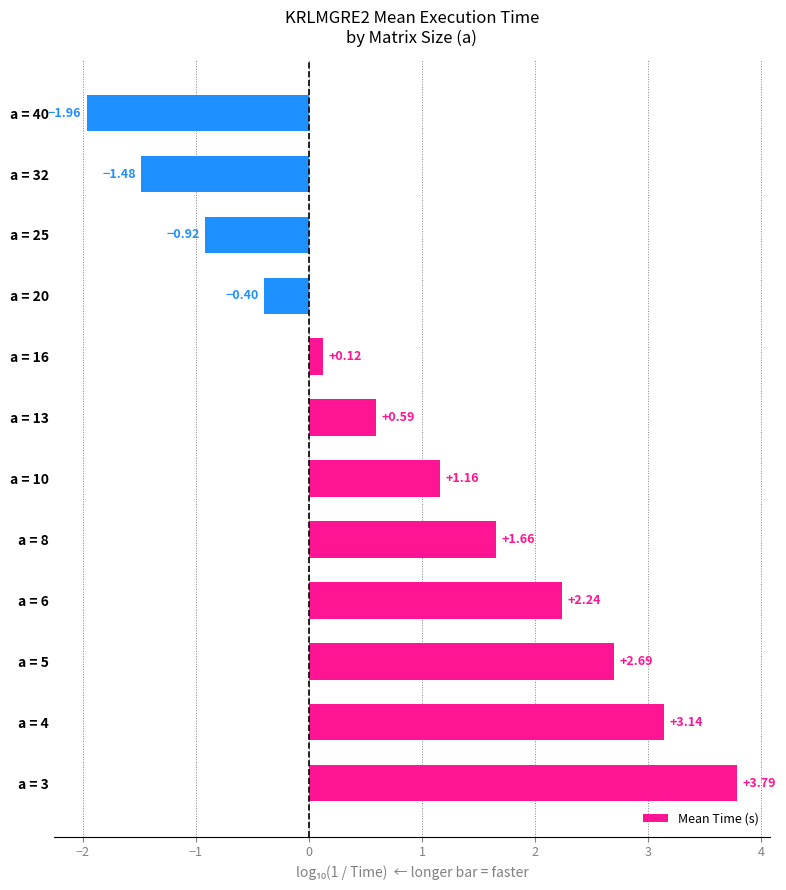

List the labels in order of value, largest first.

a = 3, a = 4, a = 5, a = 6, a = 8, a = 10, a = 13, a = 16, a = 20, a = 25, a = 32, a = 40